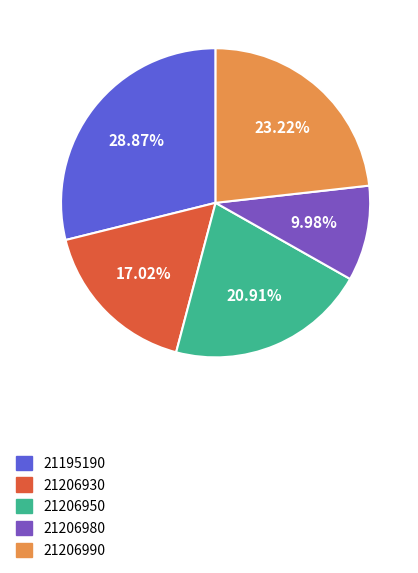

Which category has the smallest portion of the pie?

21206980